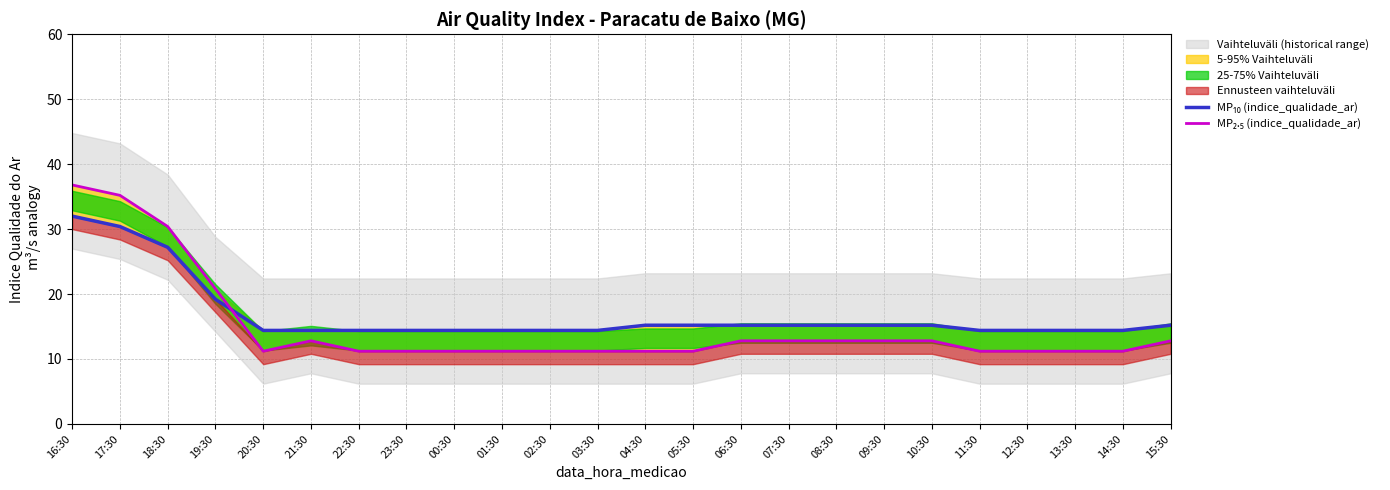

Which series changed the most between 18:30 and 15:30?

MP₂.₅ (indice_qualidade_ar)